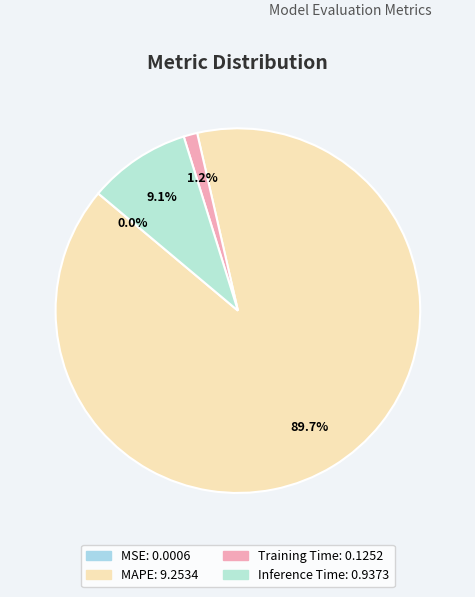

Count the number of slices in the pie.

4